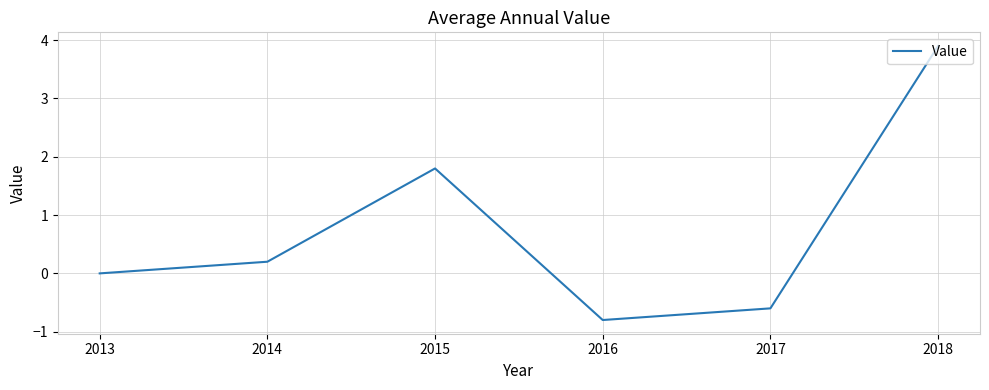

Reading left to right, transcribe all the data shown in this chart.

0.0	0.2	1.8	-0.8	-0.6	3.9